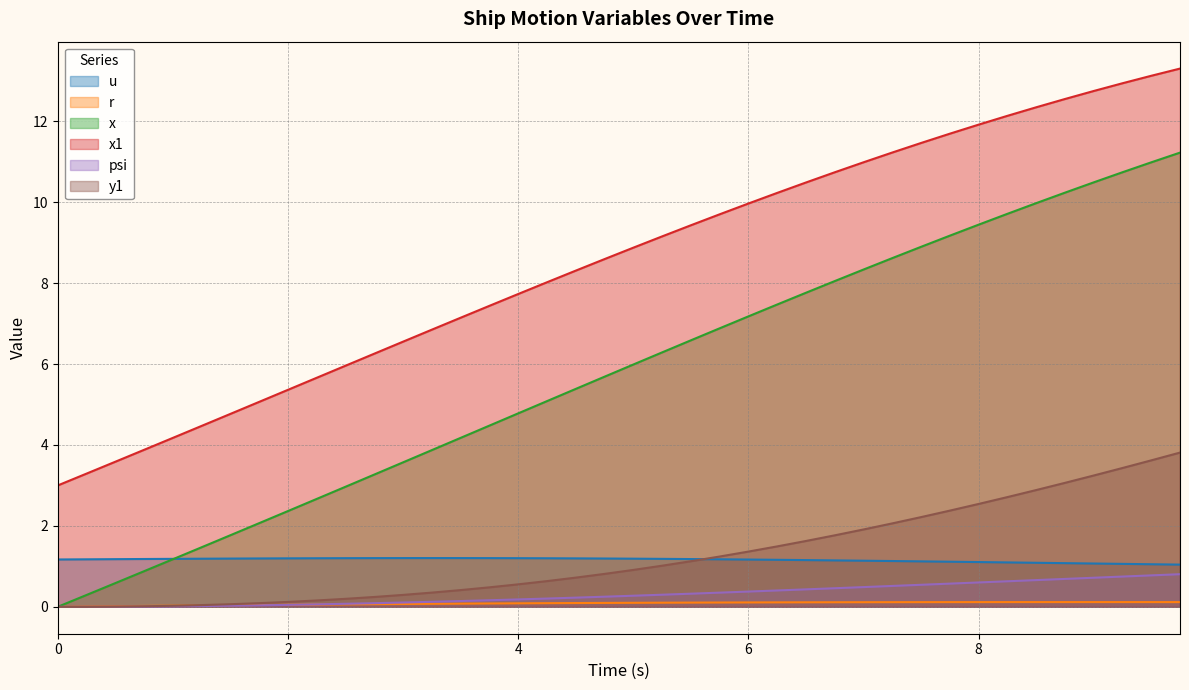

True or false: r and x1 intersect in this chart.

False